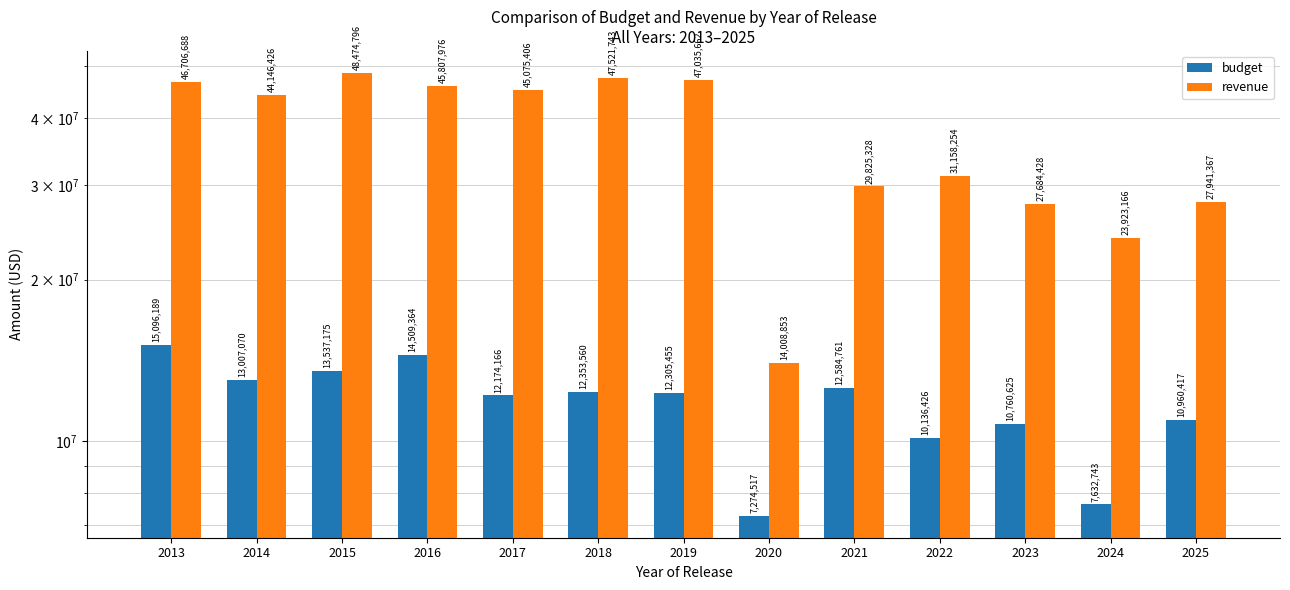

Which series has the widest spread of values?

revenue